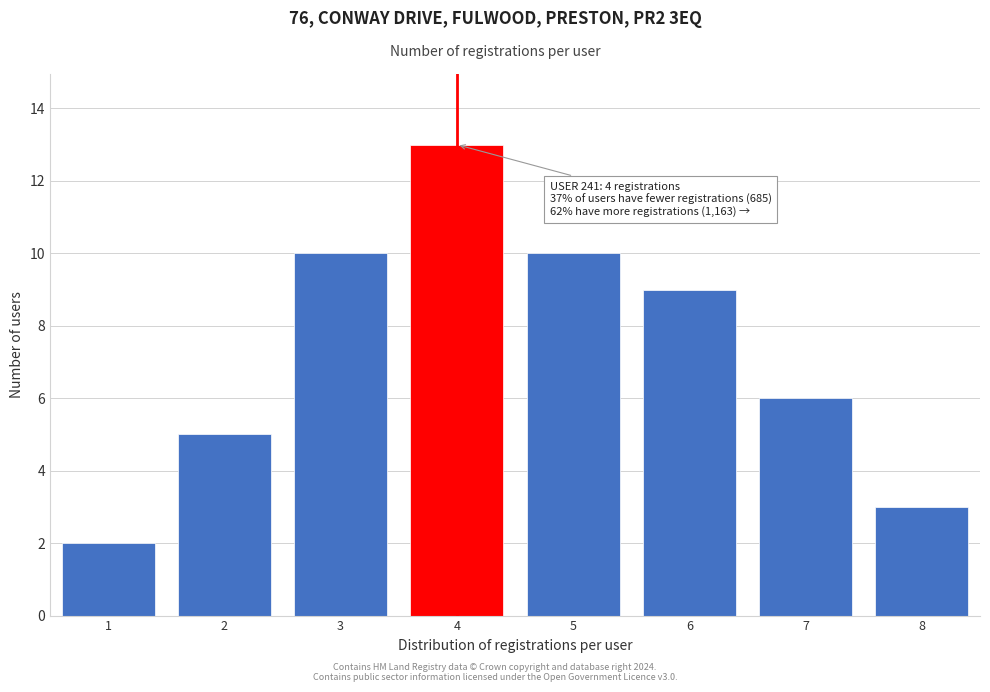

Reading left to right, what are all the values shown in this chart?

2	5	10	13	10	9	6	3